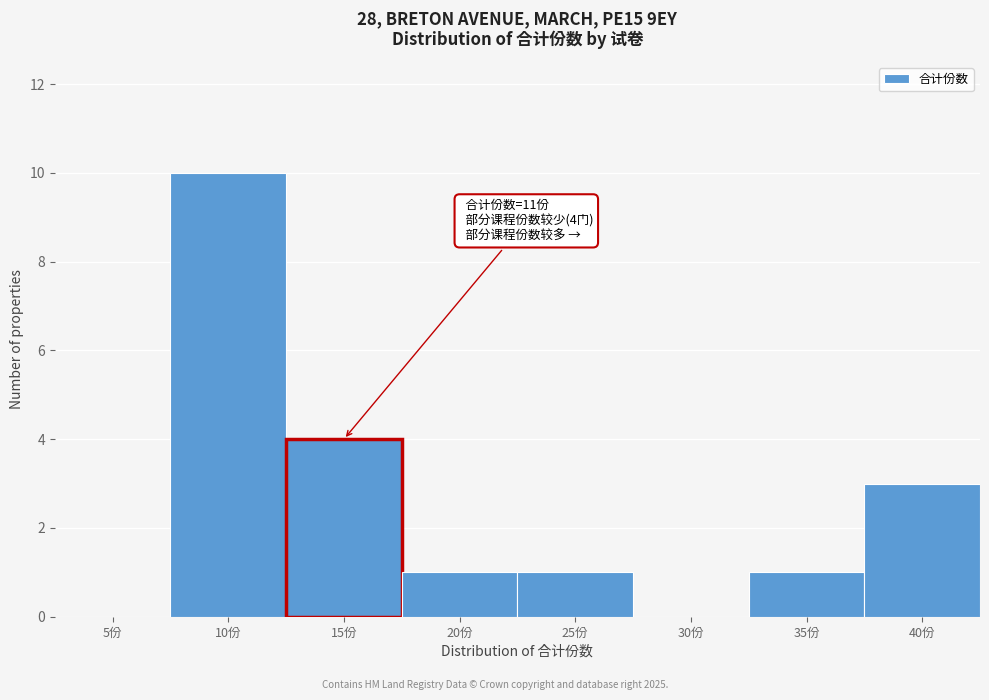

Reading right to left, transcribe all the data shown in this chart.

40份=3	35份=1	30份=0	25份=1	20份=1	15份=4	10份=10	5份=0